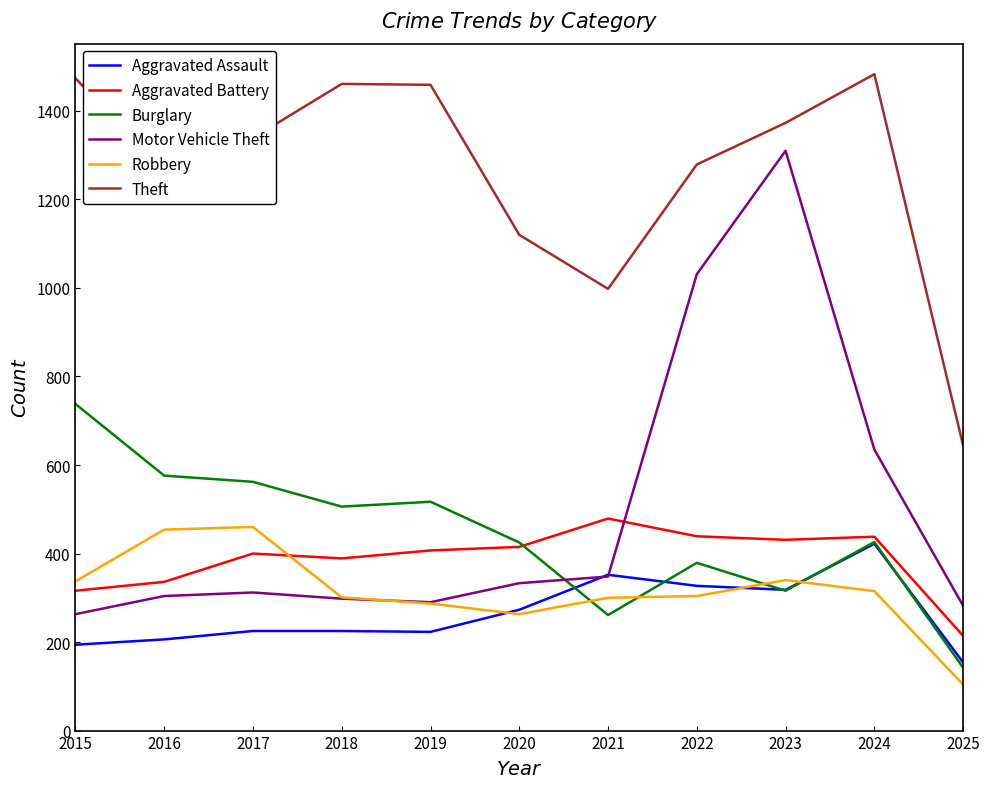

True or false: Motor Vehicle Theft and Theft intersect in this chart.

False